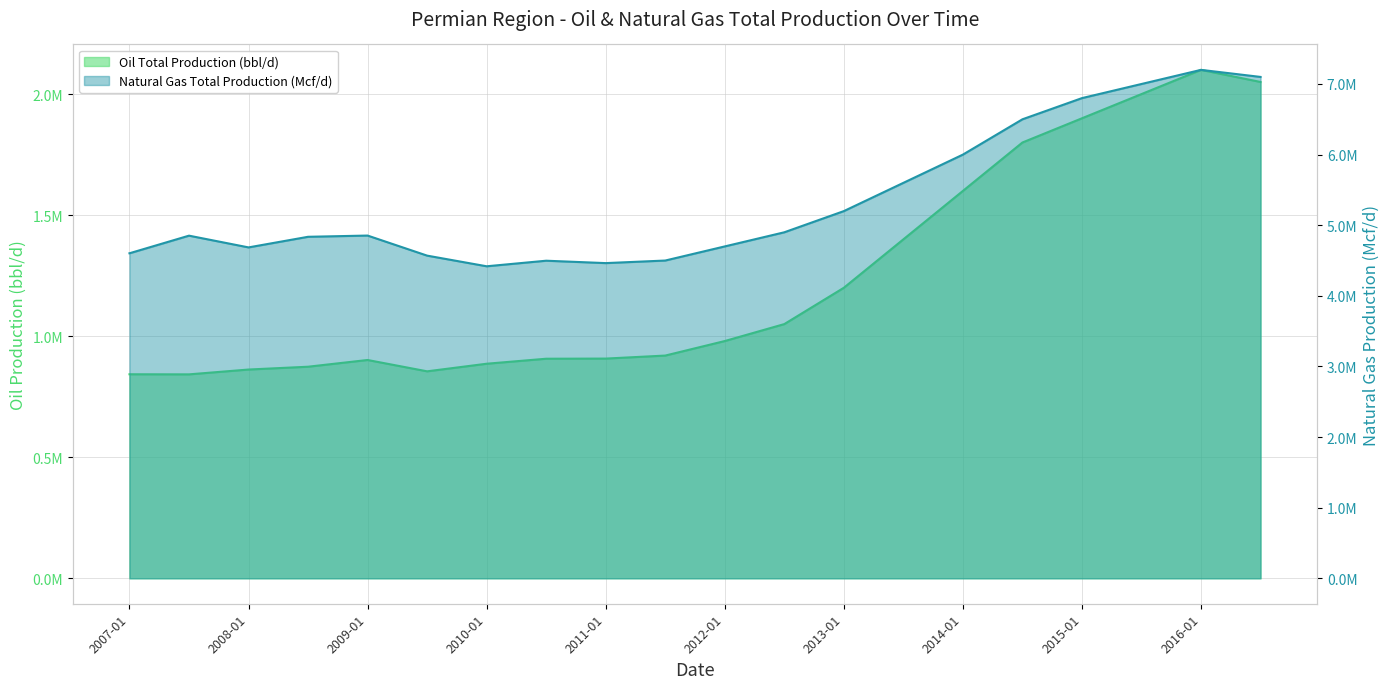

At how many categories does at least one series exceed 1401462?

20